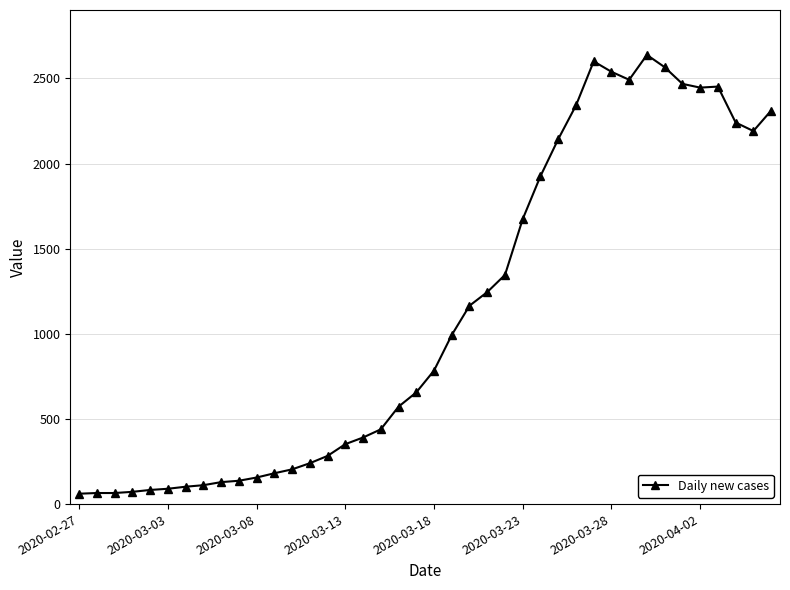

What is the smallest value displayed?

61